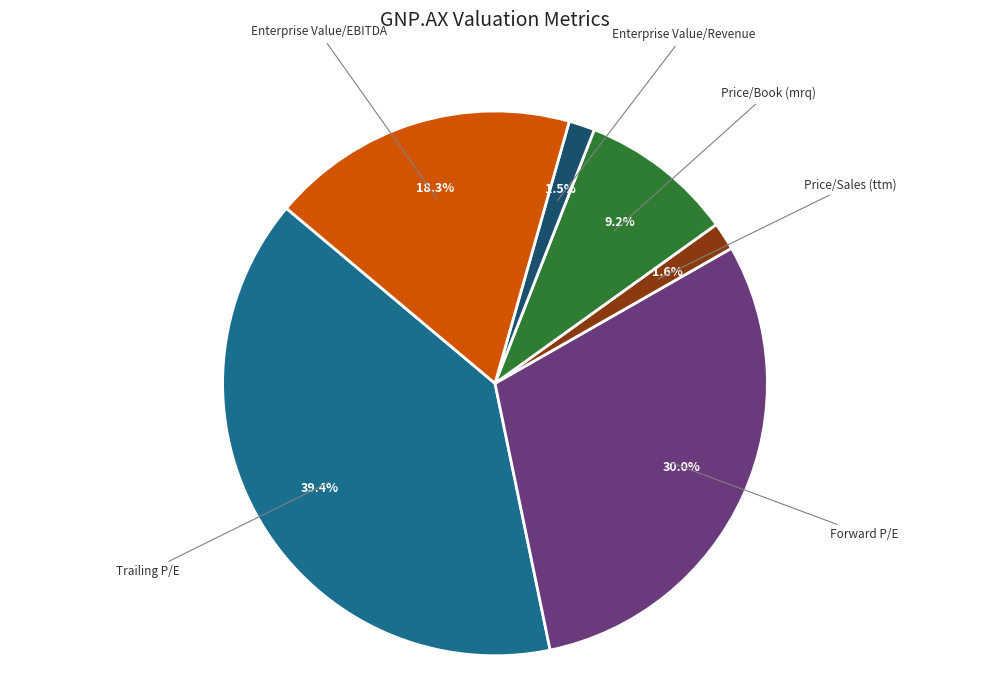

Is there a majority slice in this chart?

No